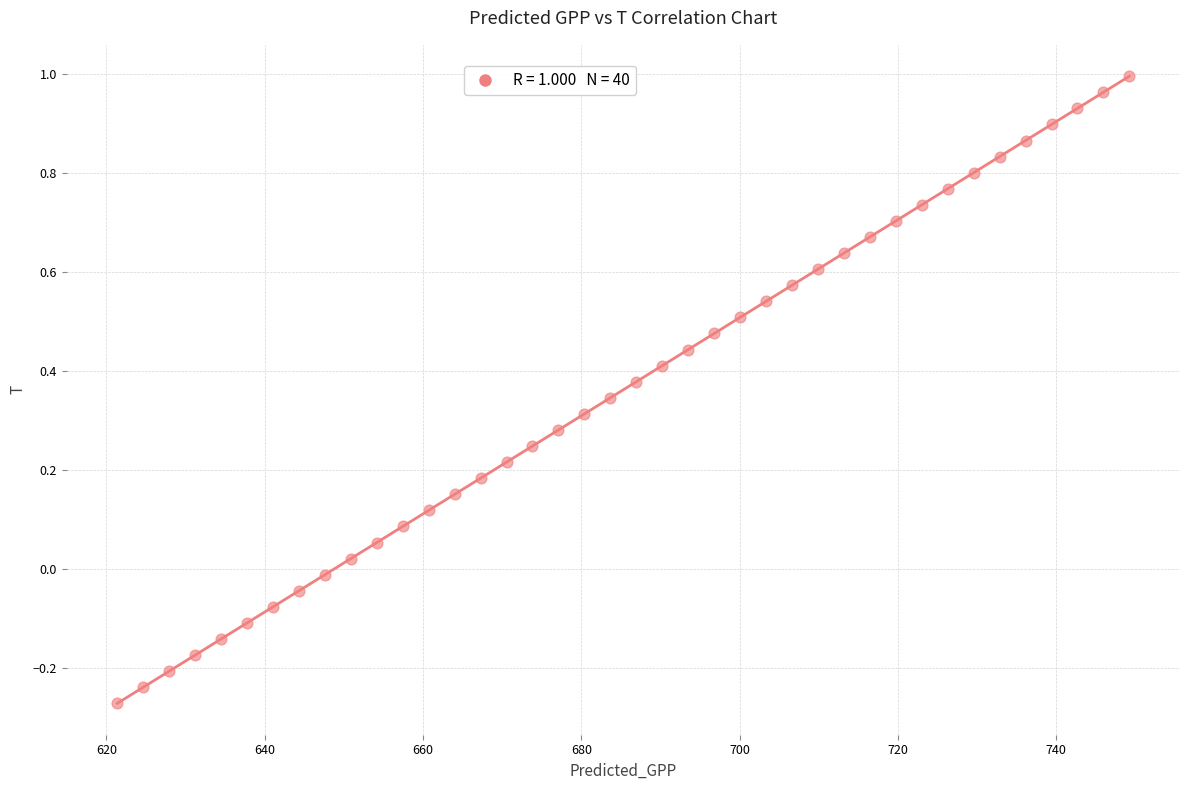

What is the range of Y values (max minus min)?

1.3